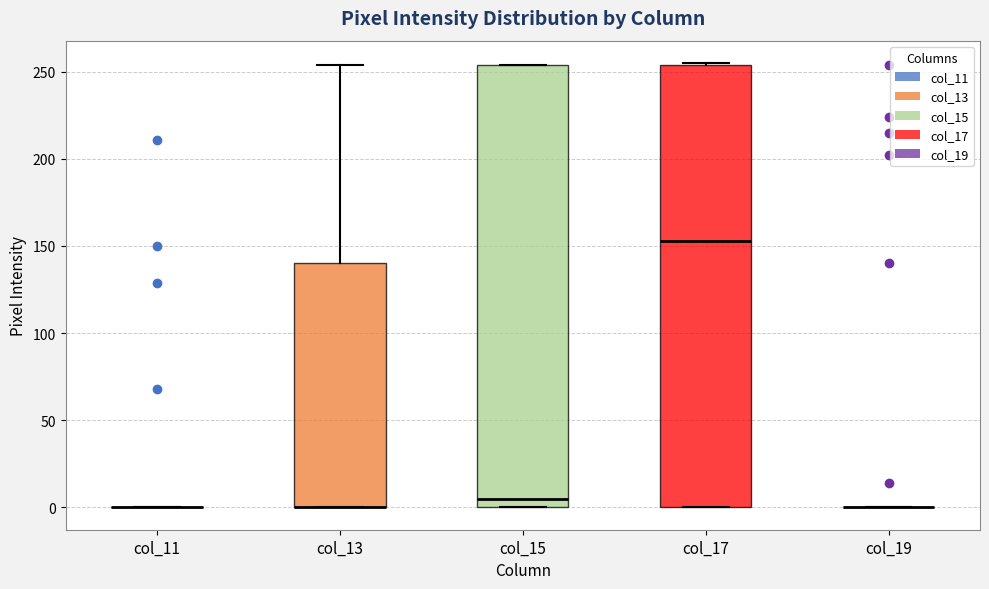

Reading left to right, transcribe this box plot: for each box, give where its median line is, the range the box spans, and where its two whiskers end, as read against the y-axis. The values are not printed on the chart, so give them approximately, as read against the axis.

col_11: box collapsed to a line at 0, whiskers 0 to 0
col_13: median 0 (drawn on the box's lower edge), box 0 to 140, whiskers 0 to 255
col_15: median 5, box 0 to 255, whiskers 0 to 255
col_17: median 155, box 0 to 255, whiskers 0 to 255
col_19: box collapsed to a line at 0, whiskers 0 to 0